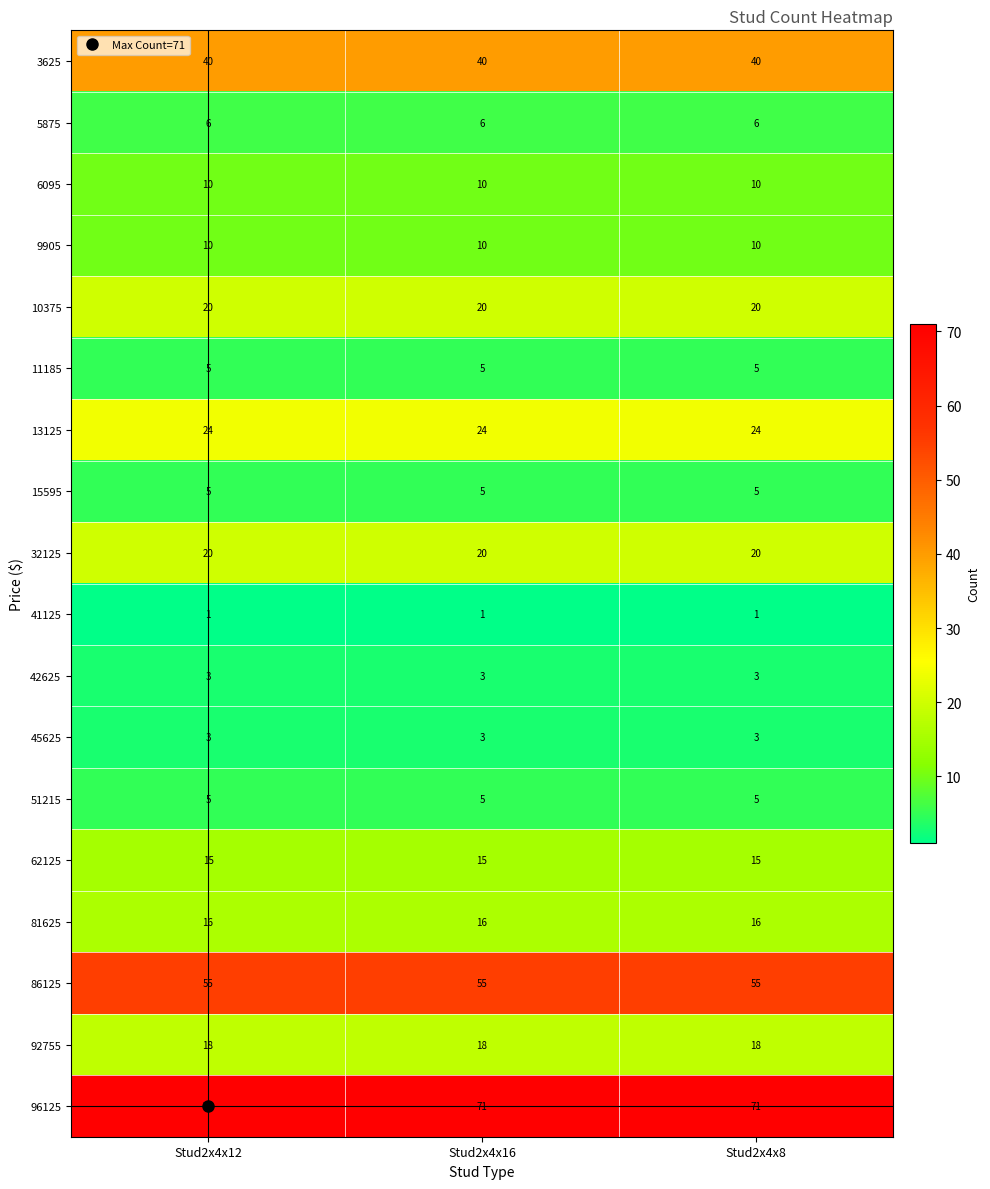

At how many categories does at least one series exceed 68?

3